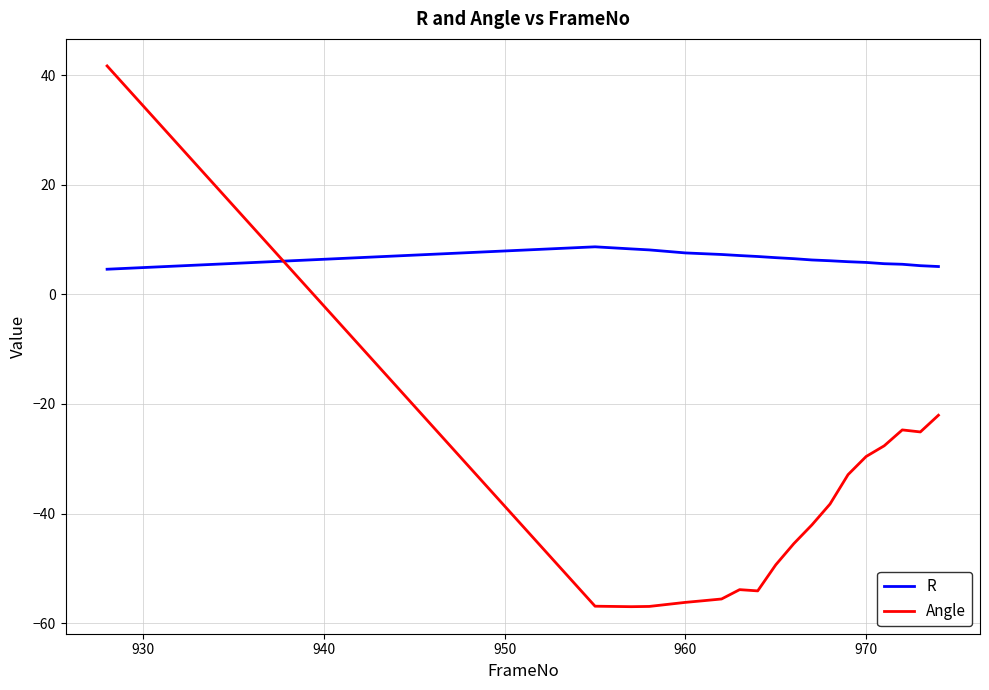

Is this an area chart (filled region under the line)?

No